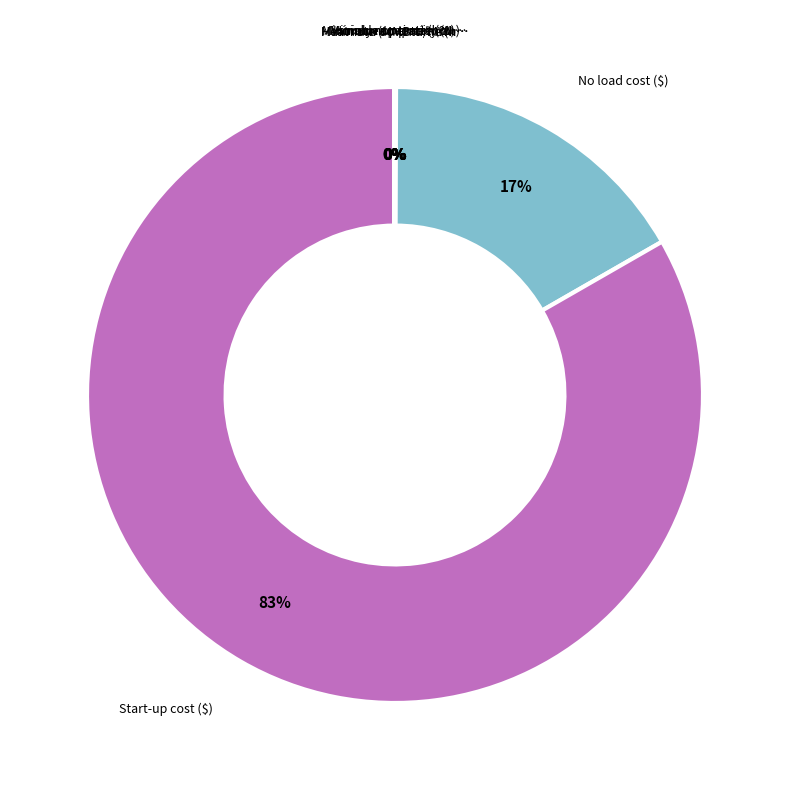

Is there any slice that represents more than half of the pie?

Yes